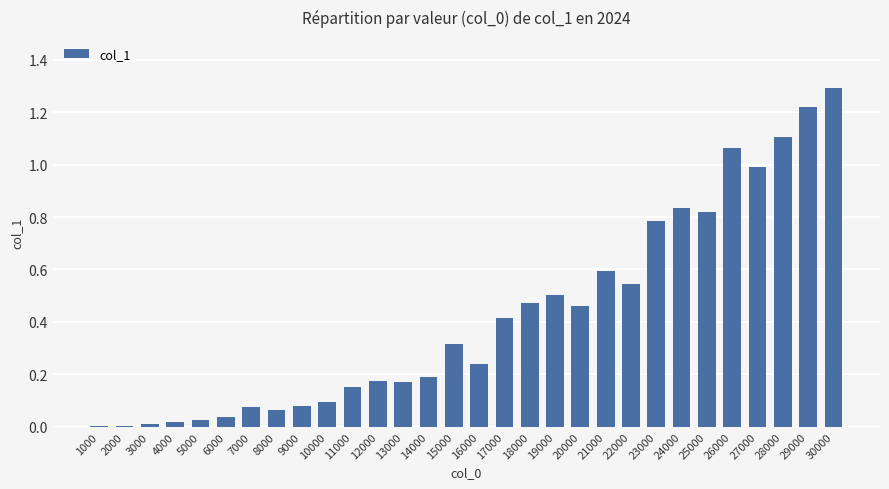

What is the greatest value displayed?

1.3